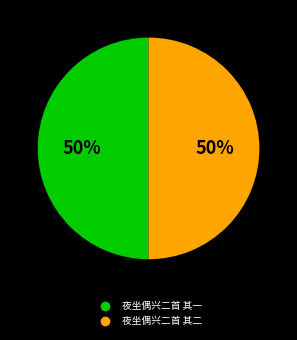

How many slices are in this pie chart?

2